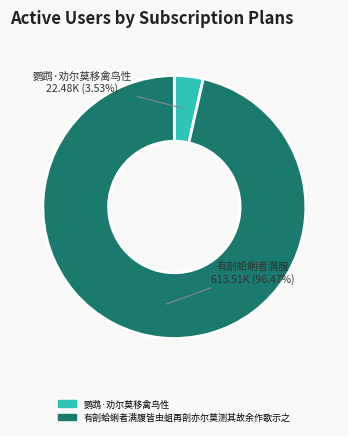

Which slice is the smallest?

鹦鹉·劝尔莫移禽鸟性